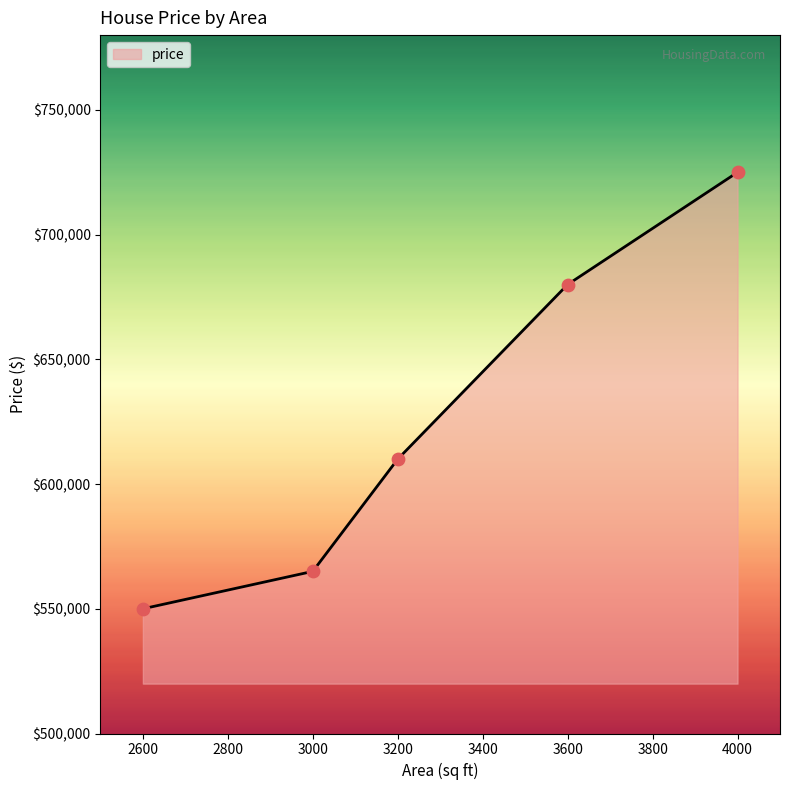

What is the change in value from 3000 to 4000?

+160000